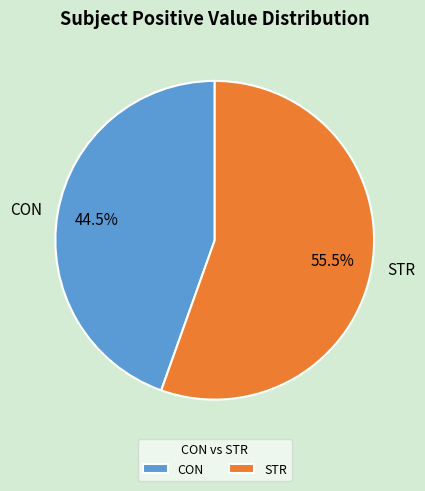

Which slice is the smallest?

CON